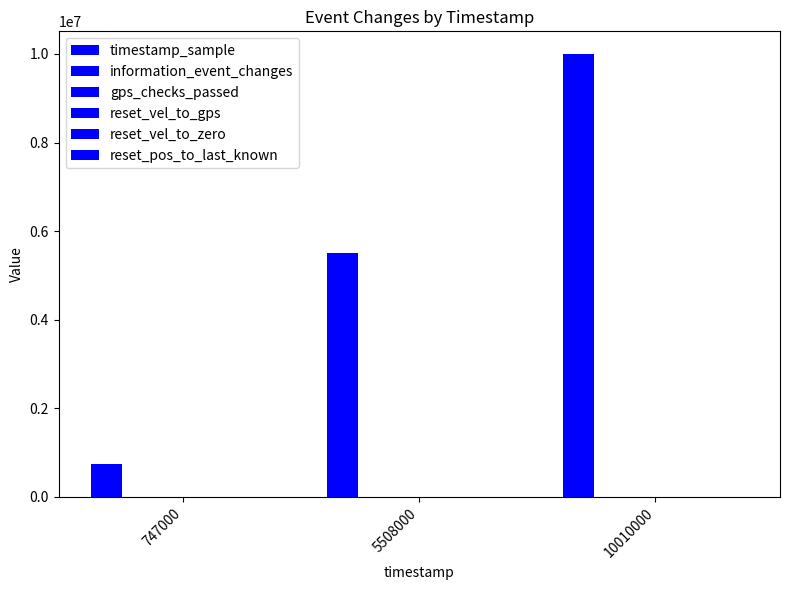

Rank the categories by timestamp_sample value from highest to lowest.

10010000, 5508000, 747000